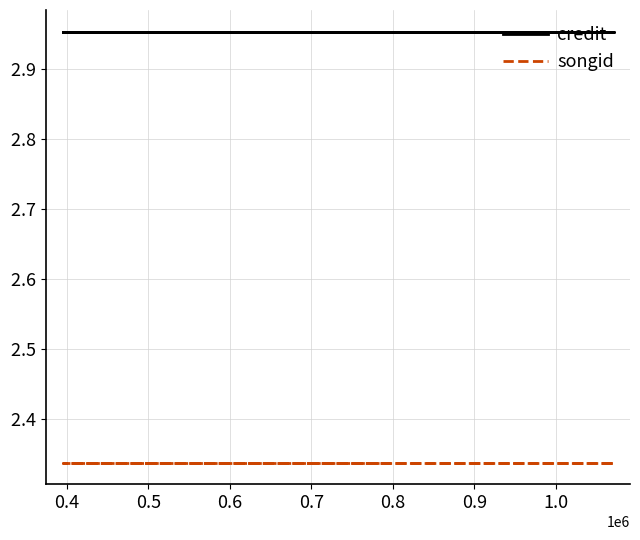

What is the minimum value shown in the chart?

2.3